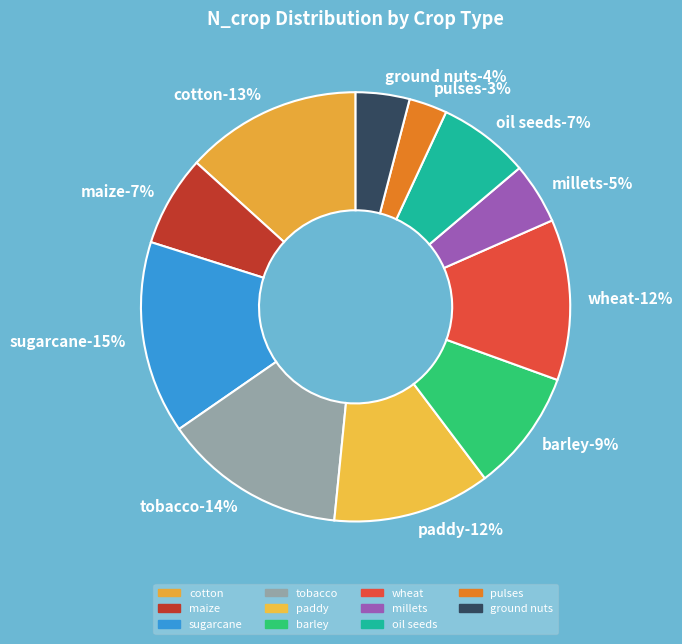

Is pulses the majority of the pie?

No